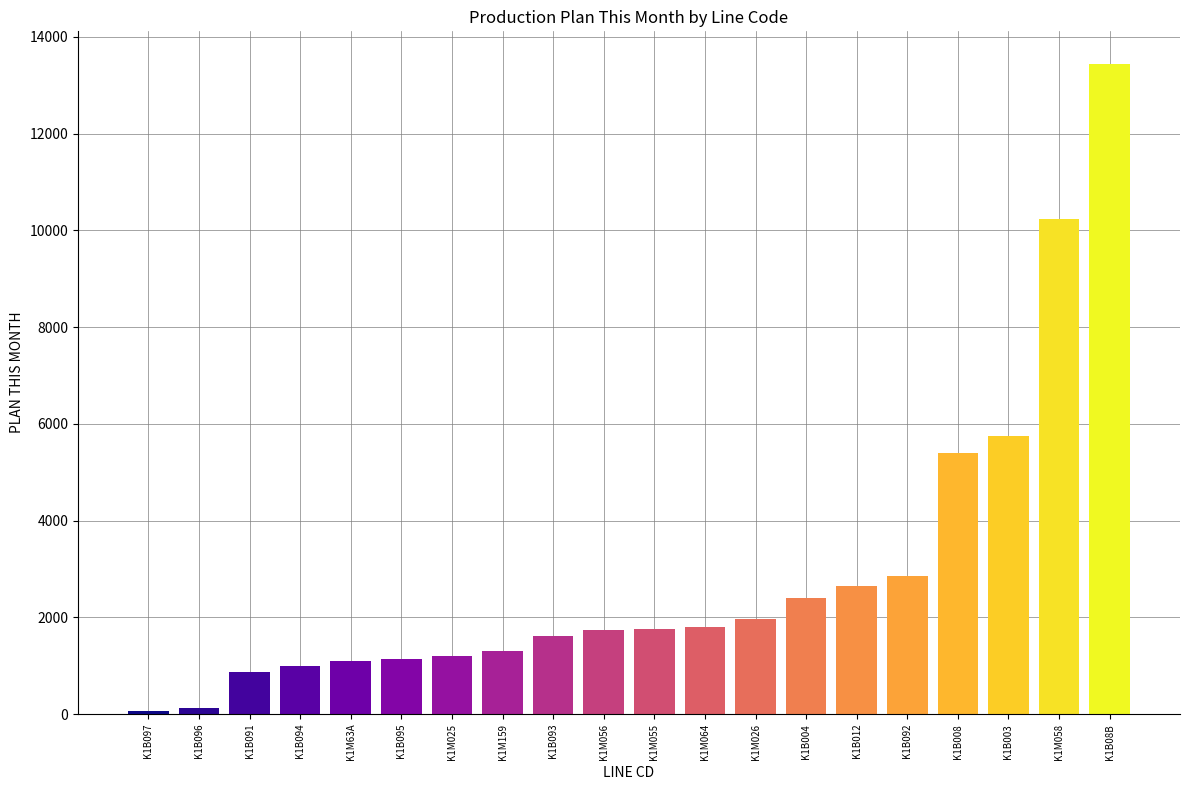

At which category does the chart reach its peak across all series?

K1B08B